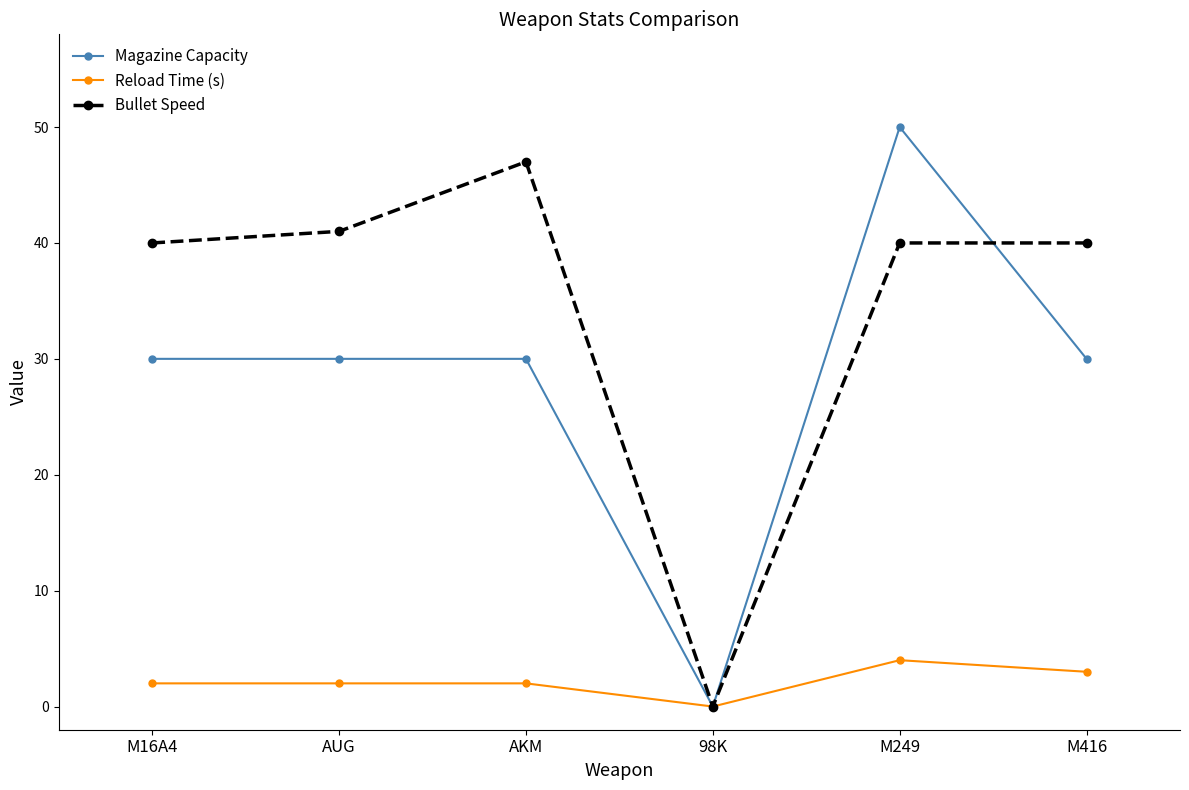

At which category does Bullet Speed reach its first local valley?

98K